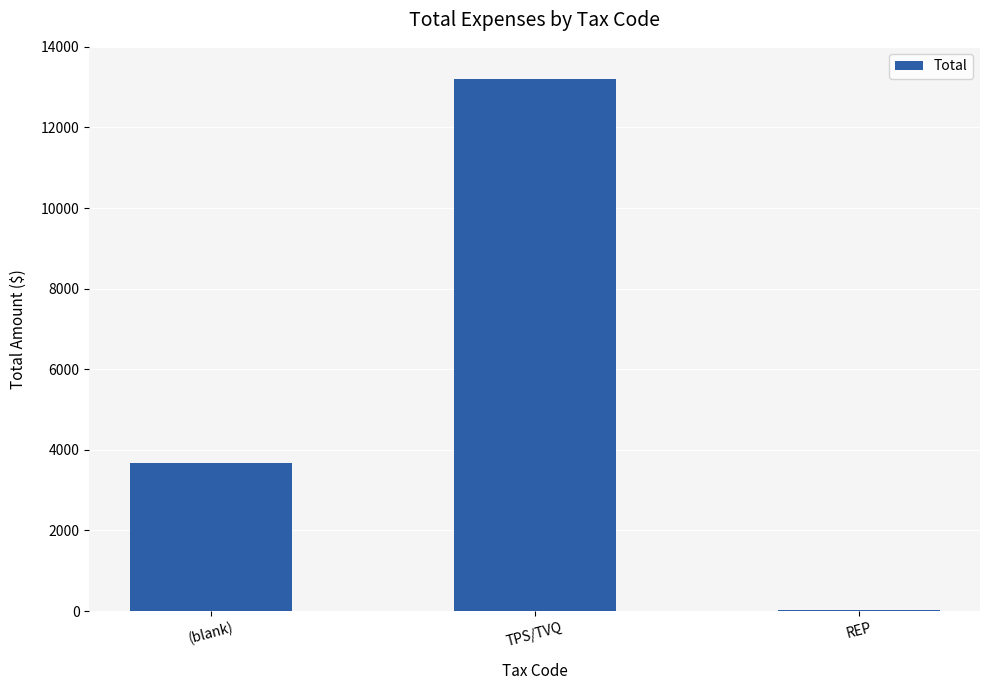

Which category has the highest value across all series?

TPS/TVQ